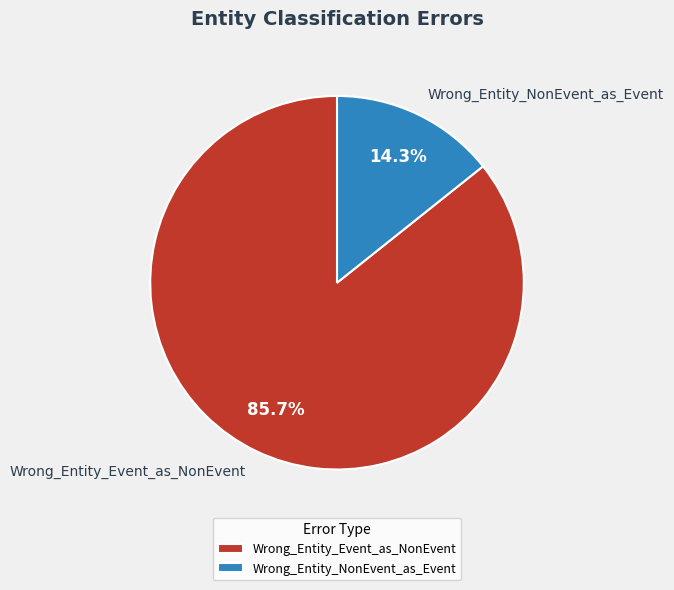

What percentage is the Wrong_Entity_Event_as_NonEvent slice, to the nearest percent?

86%